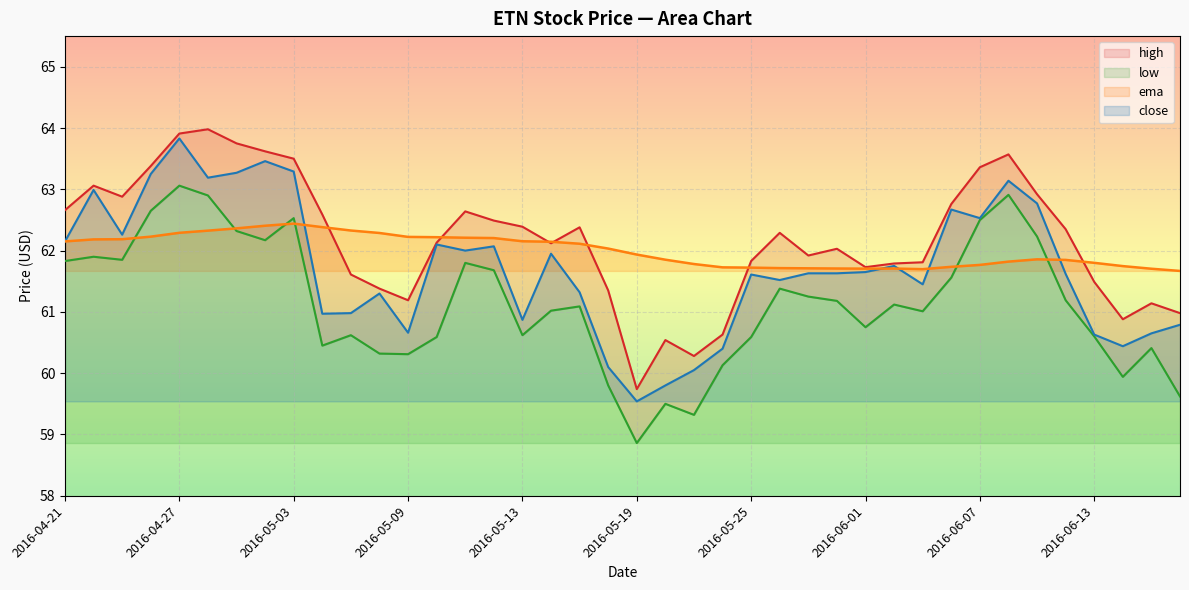

Is the value of high at 2016-05-05 greater than the value of ema at 2016-06-02?

No